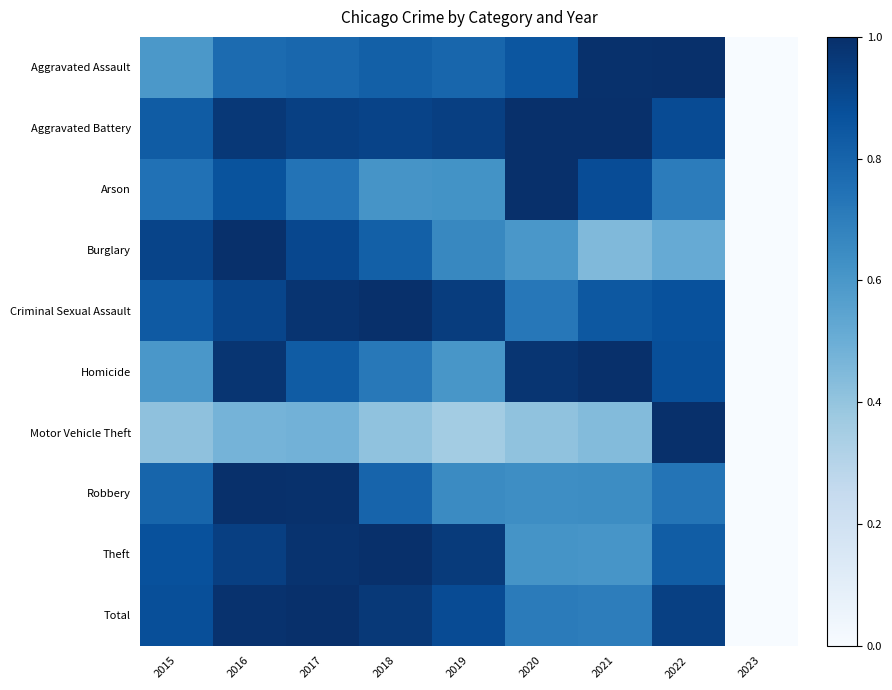

Count the number of data series in this chart.

10